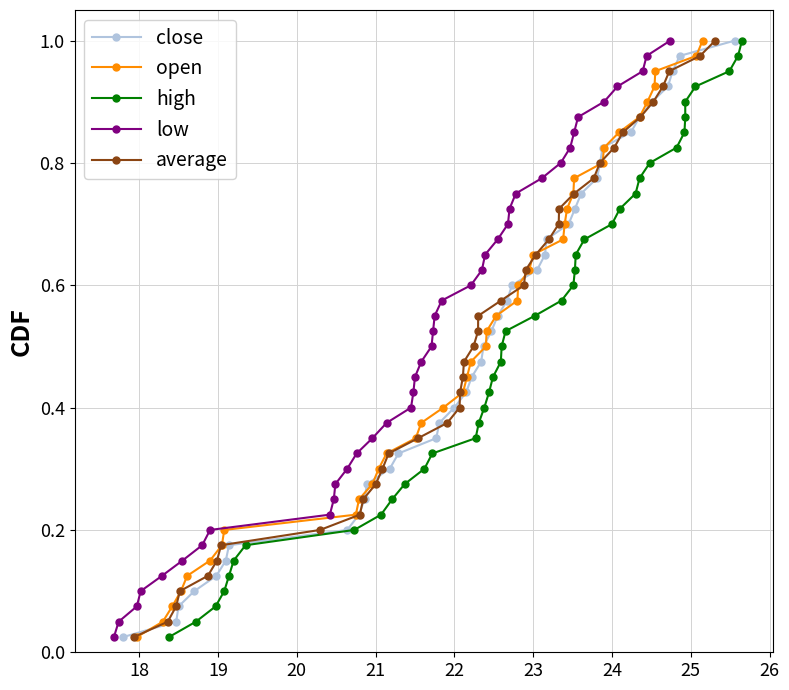

True or false: open and high cross at least once.

False